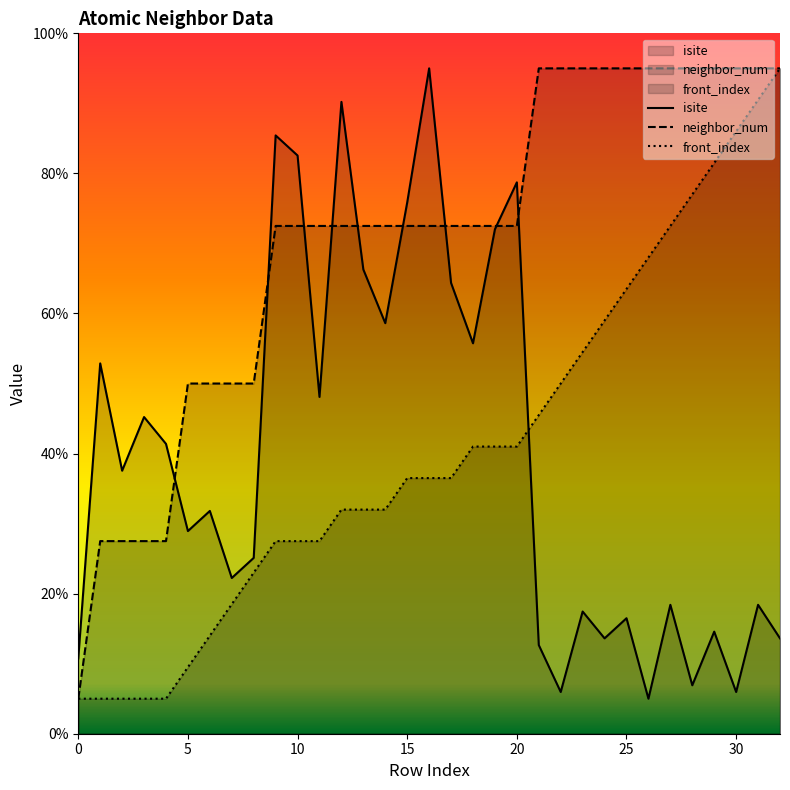

At how many categories does at least one series exceed 64?

24